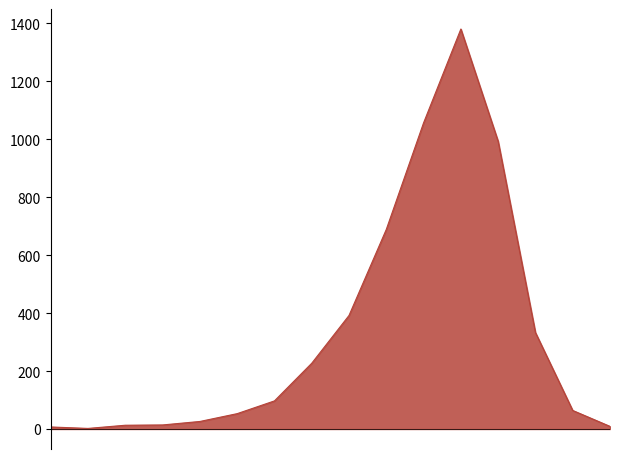

What is the difference between the maximum and minimum values?

1379